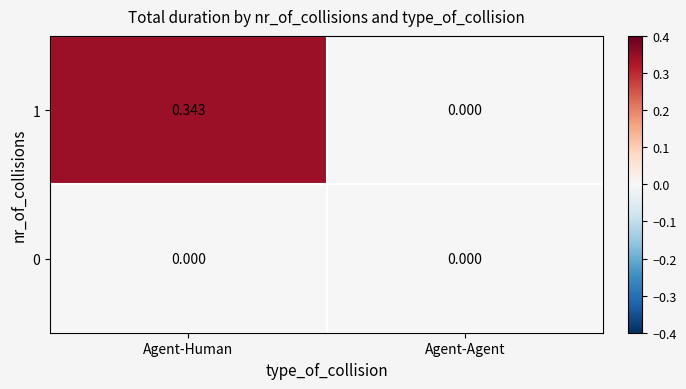

List the labels in order of 1 value, largest first.

Agent-Human, Agent-Agent